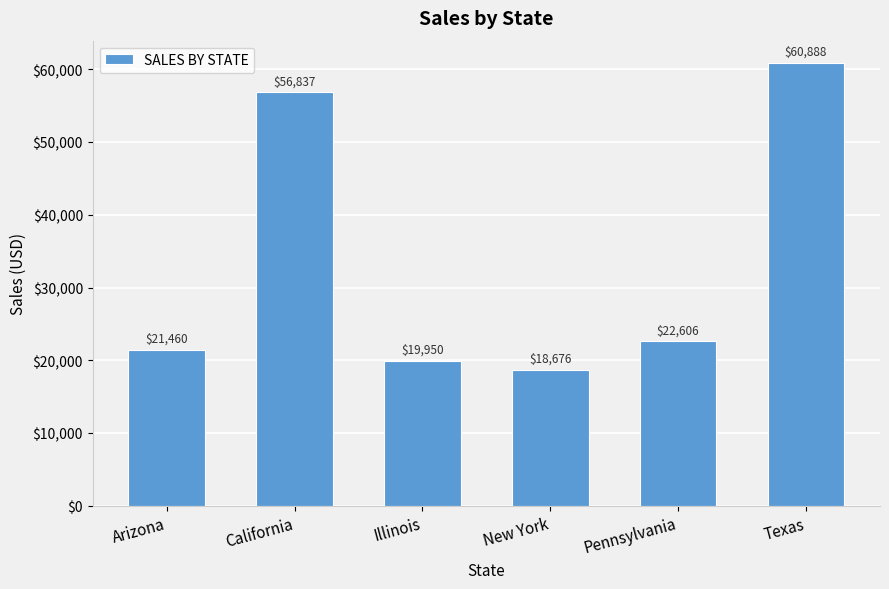

At which label does the data first exceed 22605?

California